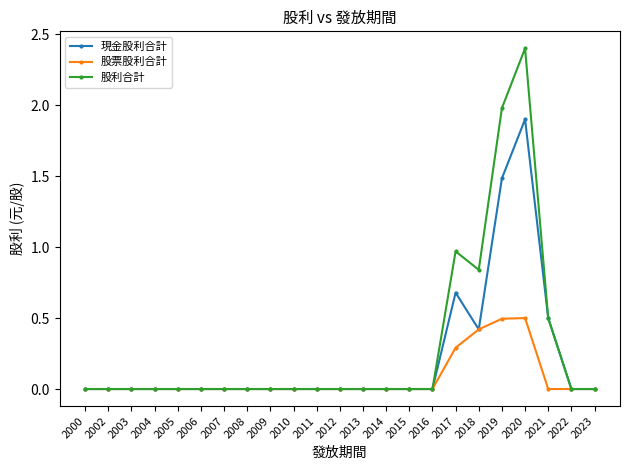

Does the chart display data point markers on the line(s)?

Yes